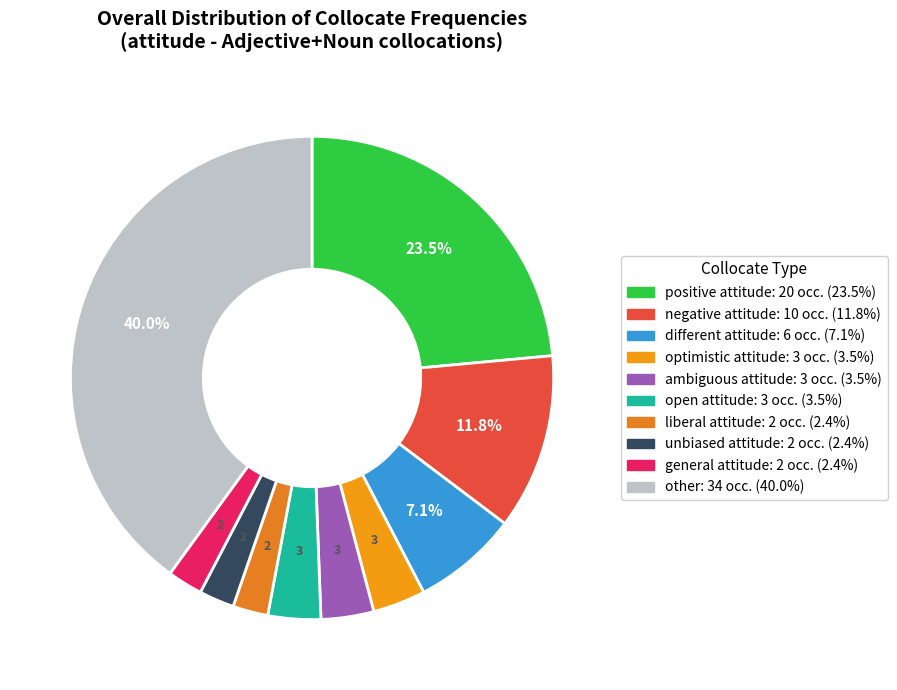

Does any single category account for the majority?

No